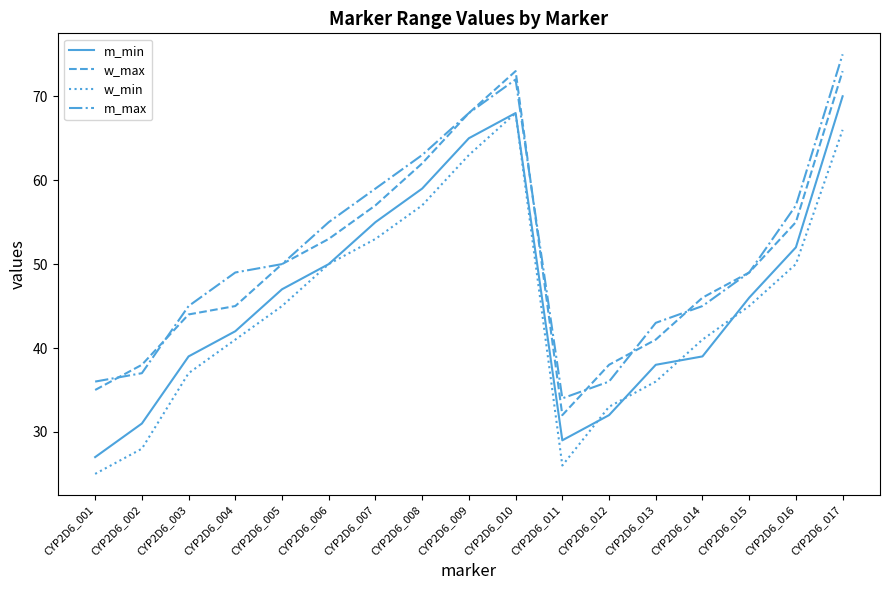

What is the smallest value displayed?

25